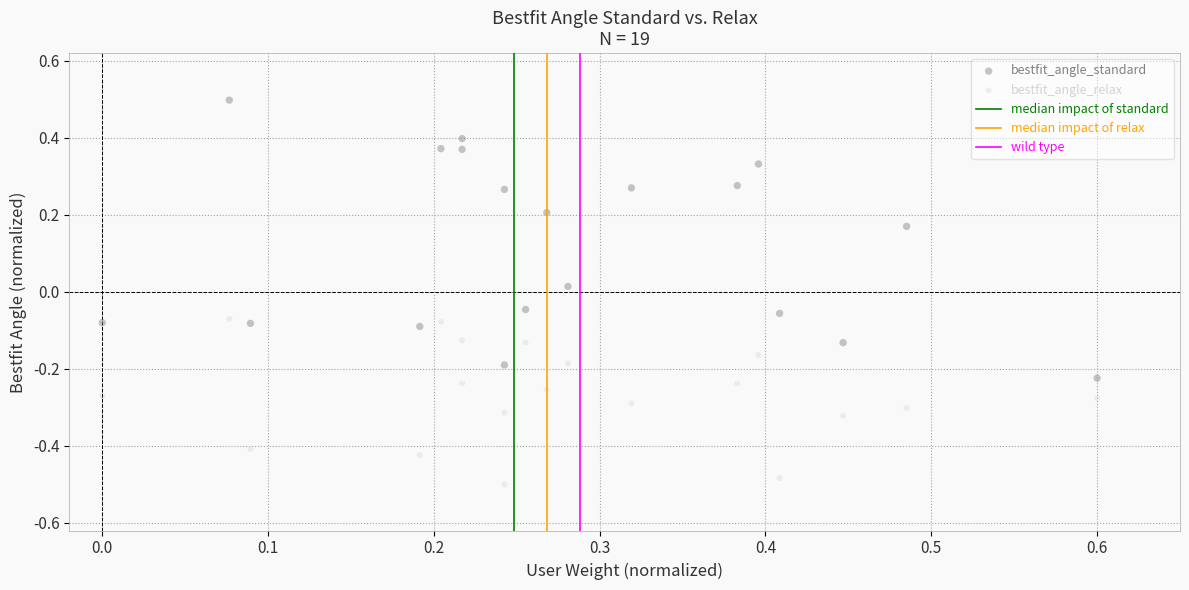

Which series contains the lowest Y value?

bestfit_angle_relax